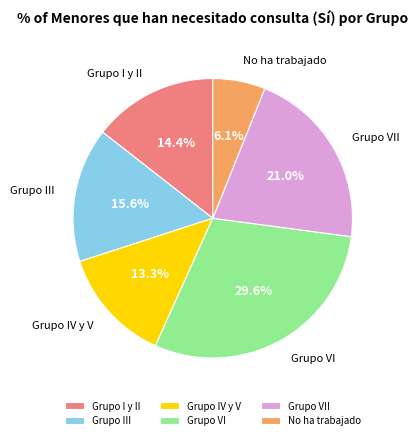

Between No ha trabajado and Grupo VII, which is larger?

Grupo VII